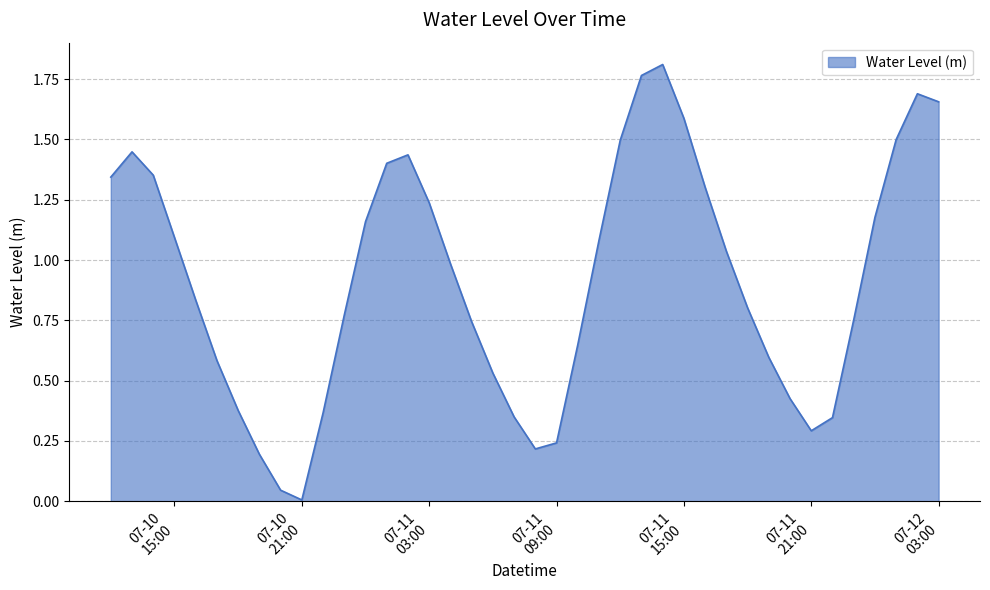

What is the value of the 39th point from the left?

1.7